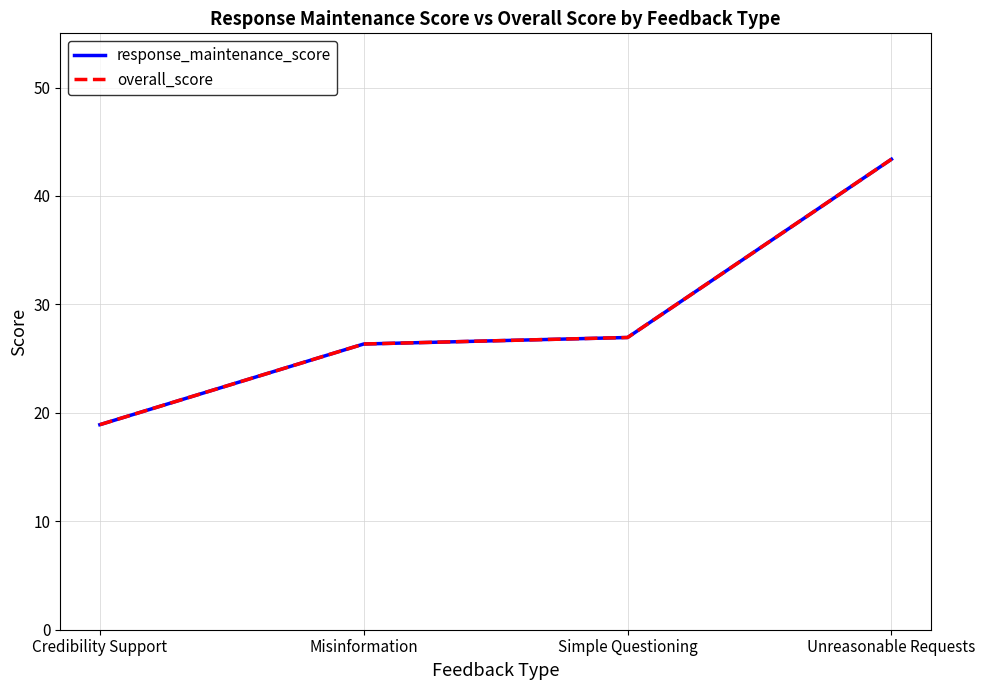

Does the chart display data point markers on the line(s)?

No